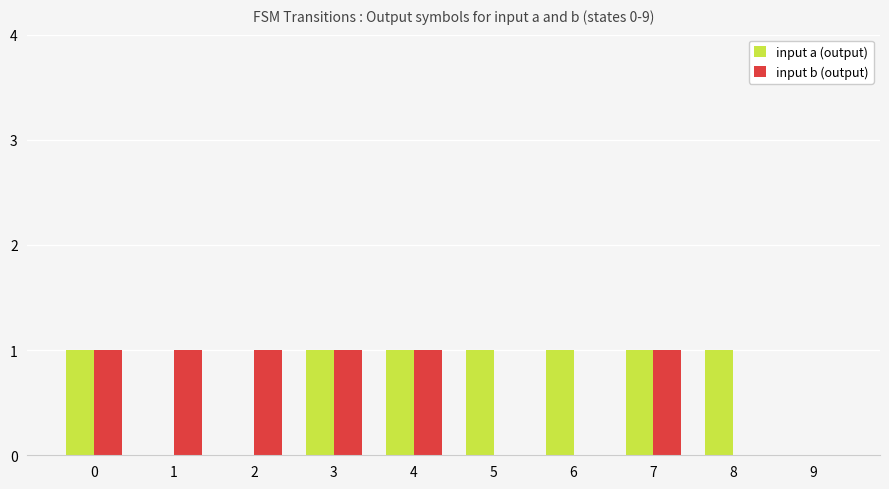

Is the value of input a (output) at 8 greater than the value of input b (output) at 5?

Yes